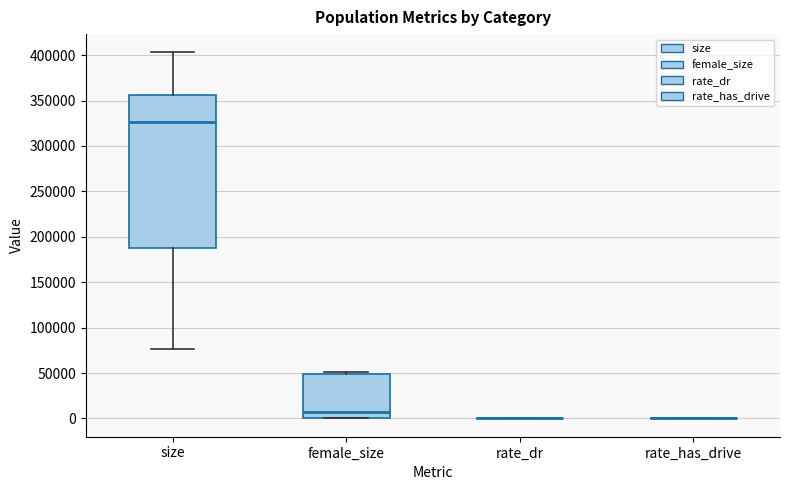

Reading left to right, transcribe this box plot: for each box, give where its median line is, the range the box spans, and where its two whiskers end, as read against the y-axis. The values are not printed on the chart, so give them approximately, as read against the axis.

size: median 325000, box 190000 to 355000, whiskers 75000 to 405000
female_size: median 5000, box 0 to 50000, whiskers 0 to 50000 (just above the box's upper edge)
rate_dr: box collapsed to a line at 0, whiskers 0 to 0
rate_has_drive: box collapsed to a line at 0, whiskers 0 to 0